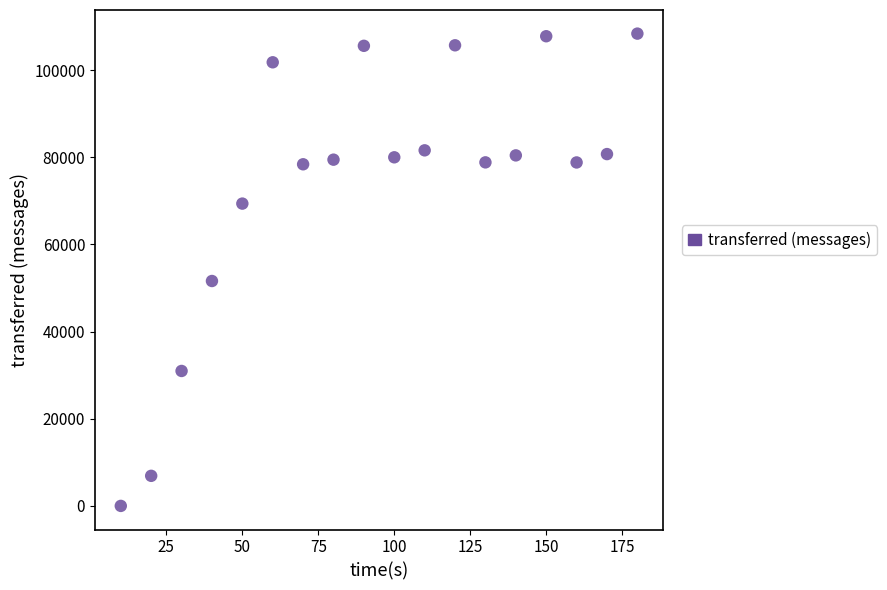

What Y value in the scatter plot is closest to 54180?

51600